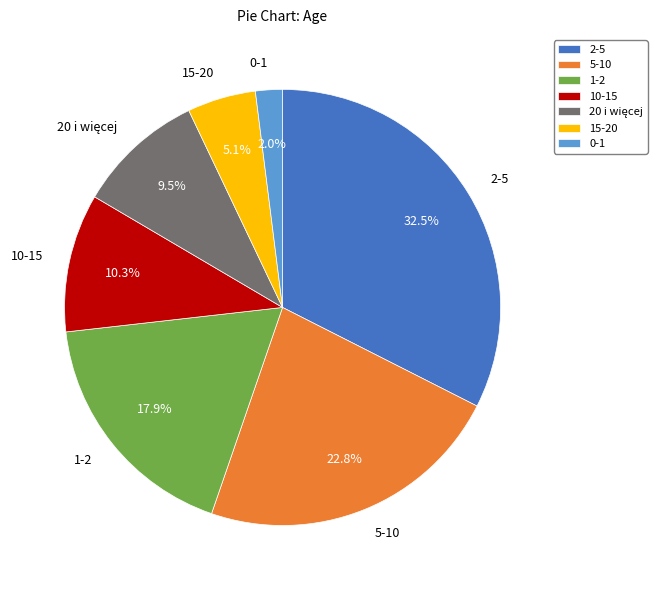

Combined, do 5-10 and 15-20 account for over 50%?

No